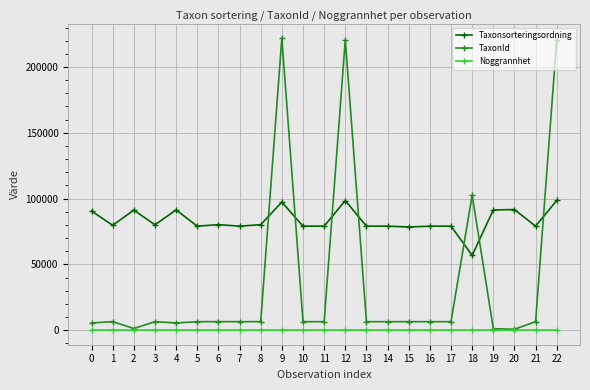

Does the chart have visible grid lines?

Yes